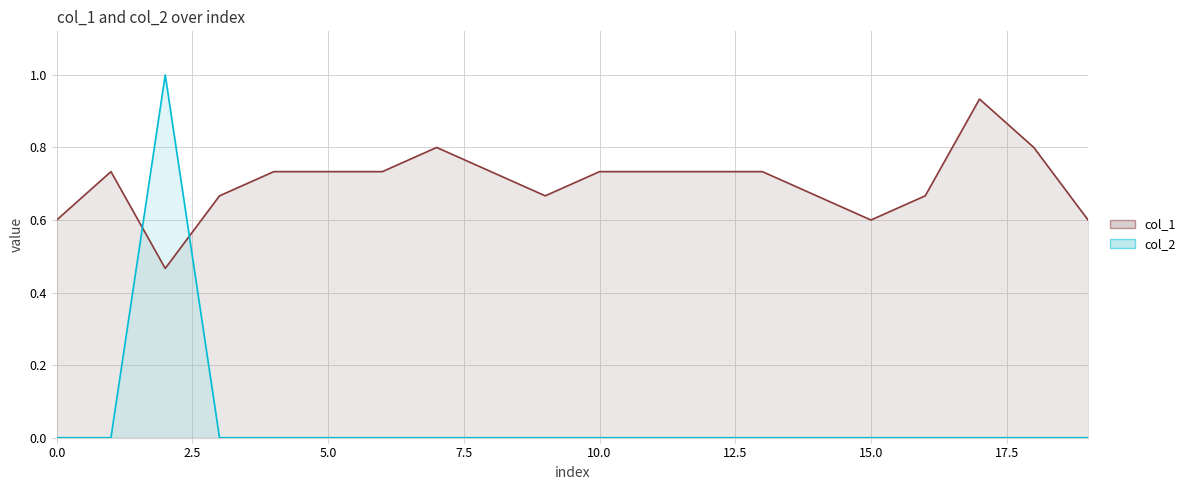

What is the maximum value for col_2?

1.0